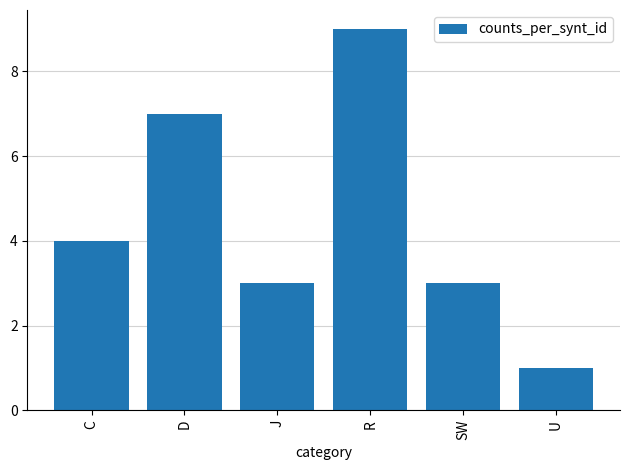

The value at SW is 4. True or false?

False